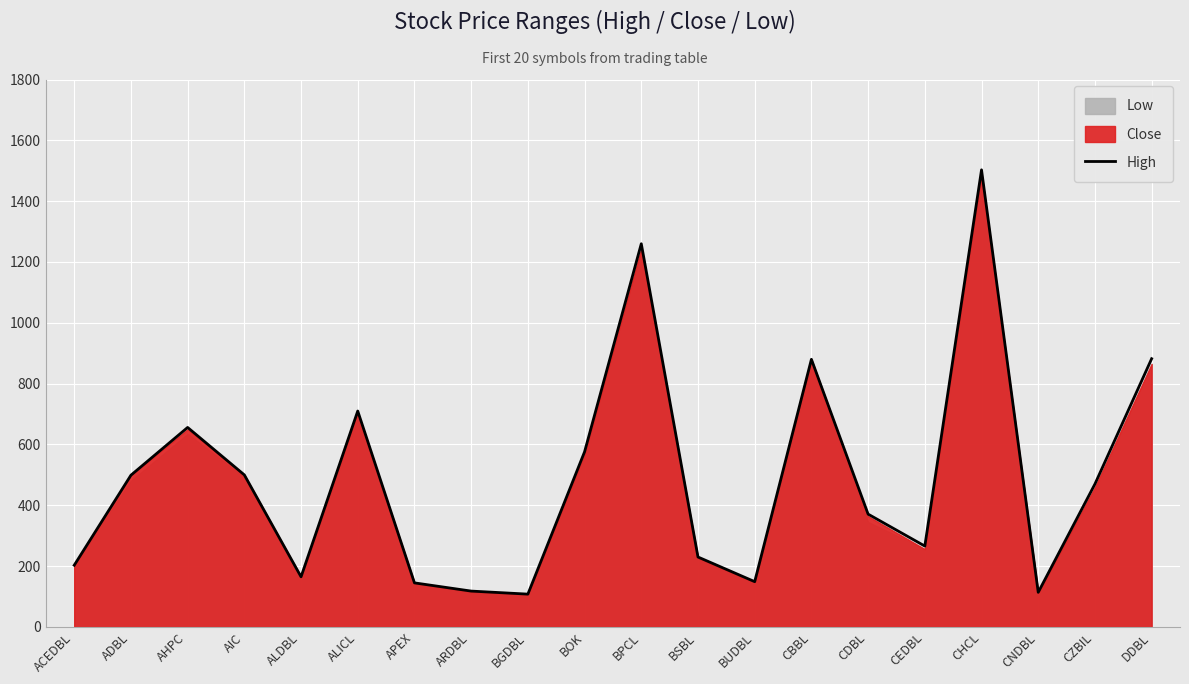

What is the label of the 1st point from the right?

DDBL